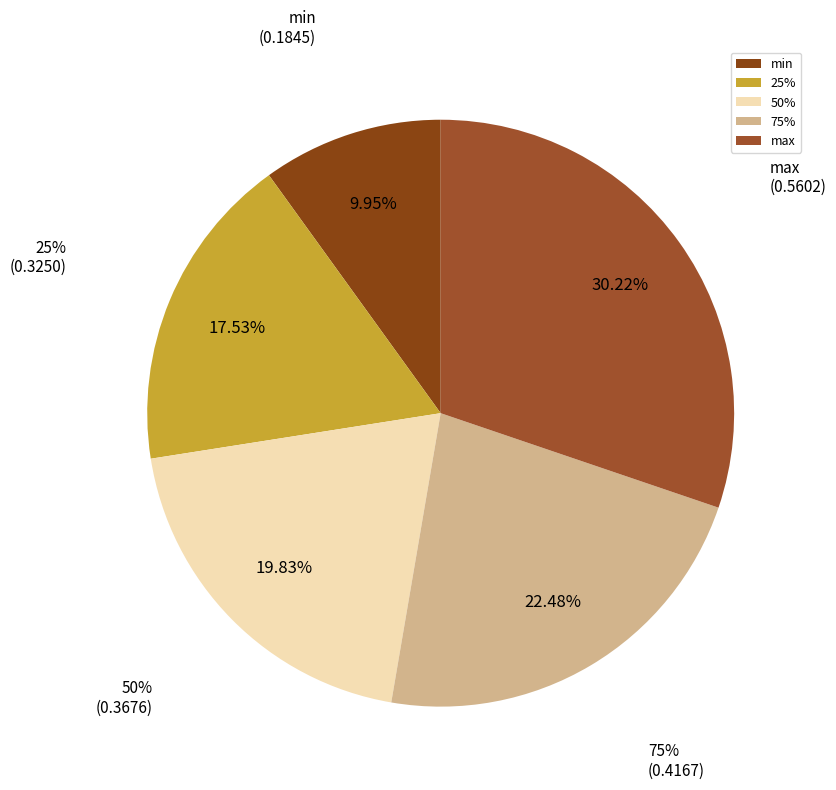

Does 75% represent more than half of the total?

No